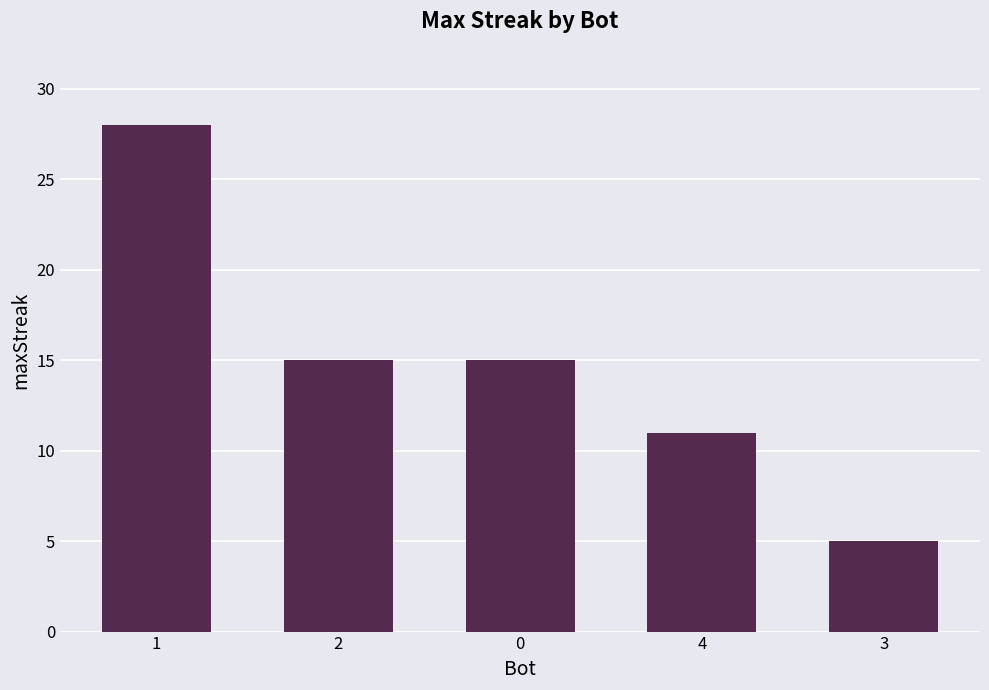

What is the approximate value at 0?

15